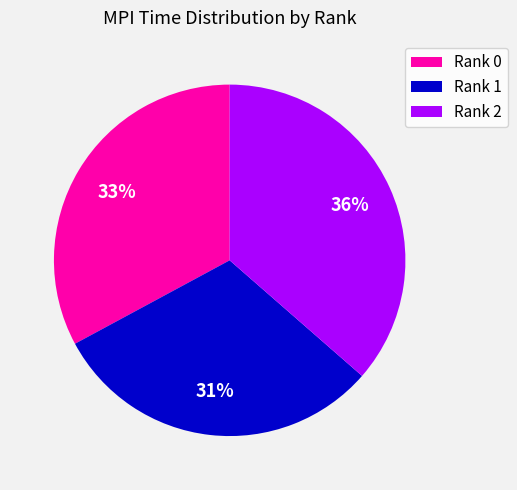

Is it true that Rank 2 is 43% of the pie?

False